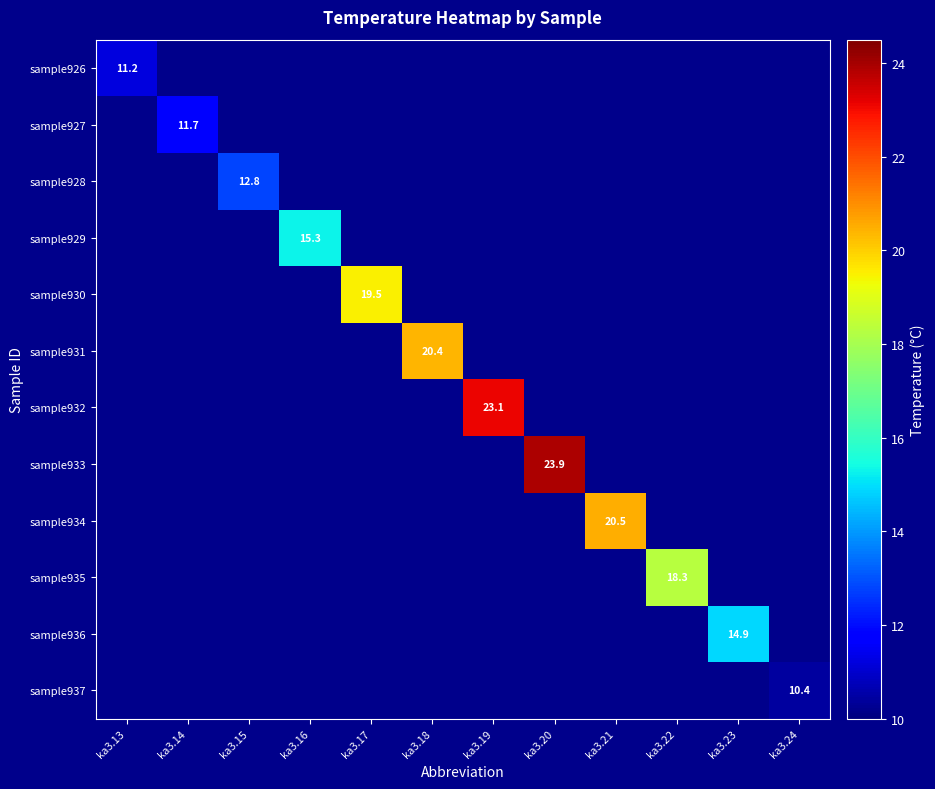

What is the minimum value shown in the chart?

10.4